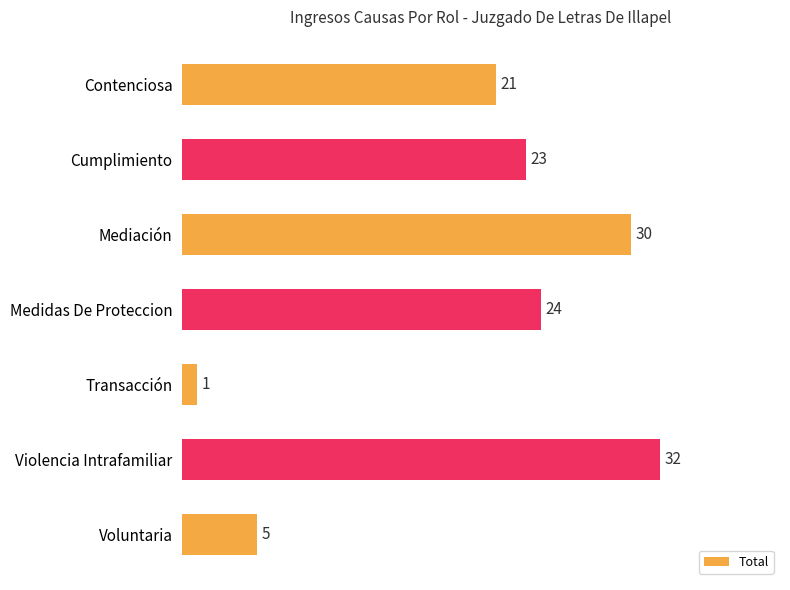

Reading top to bottom, what are all the values shown in this chart?

21	23	30	24	1	32	5